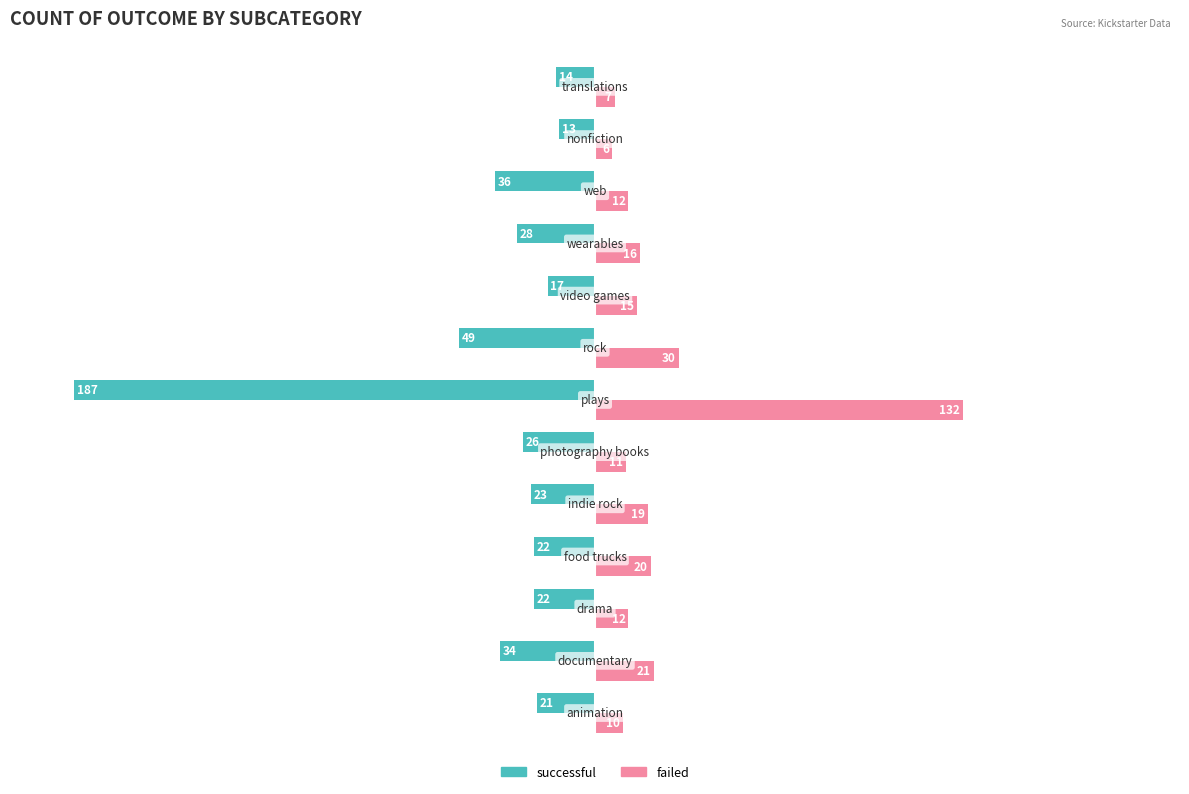

What is the sum of all successful values?

-492